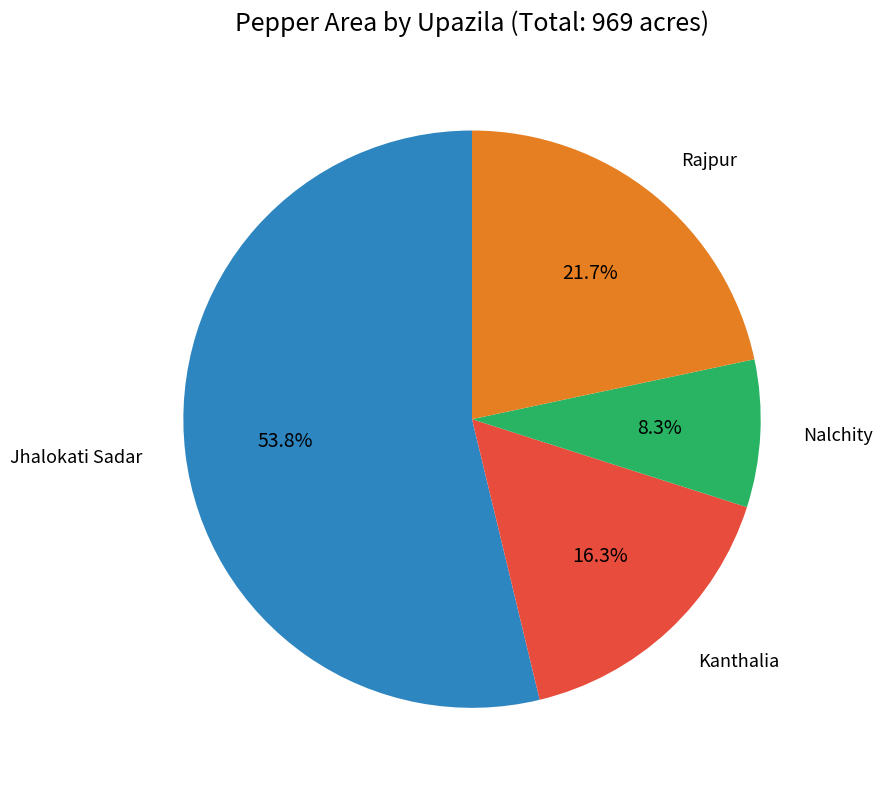

Does any single category account for the majority?

Yes